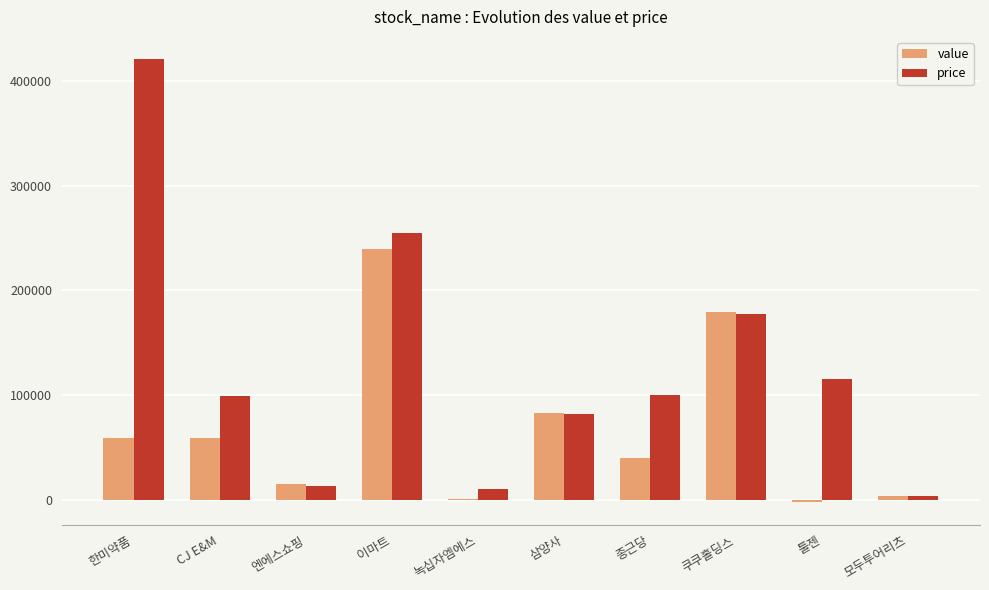

What is the maximum value shown in the chart?

421000.0